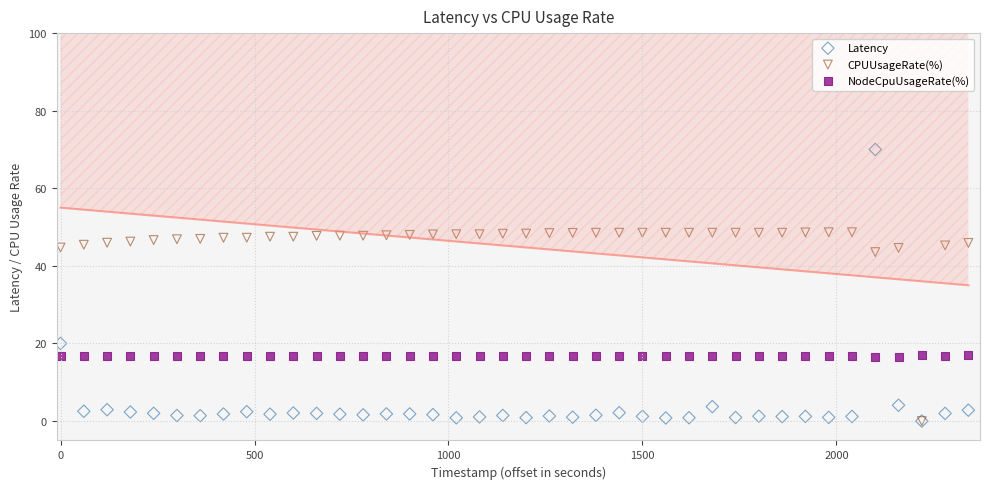

Which series has the widest spread of Y values?

Latency